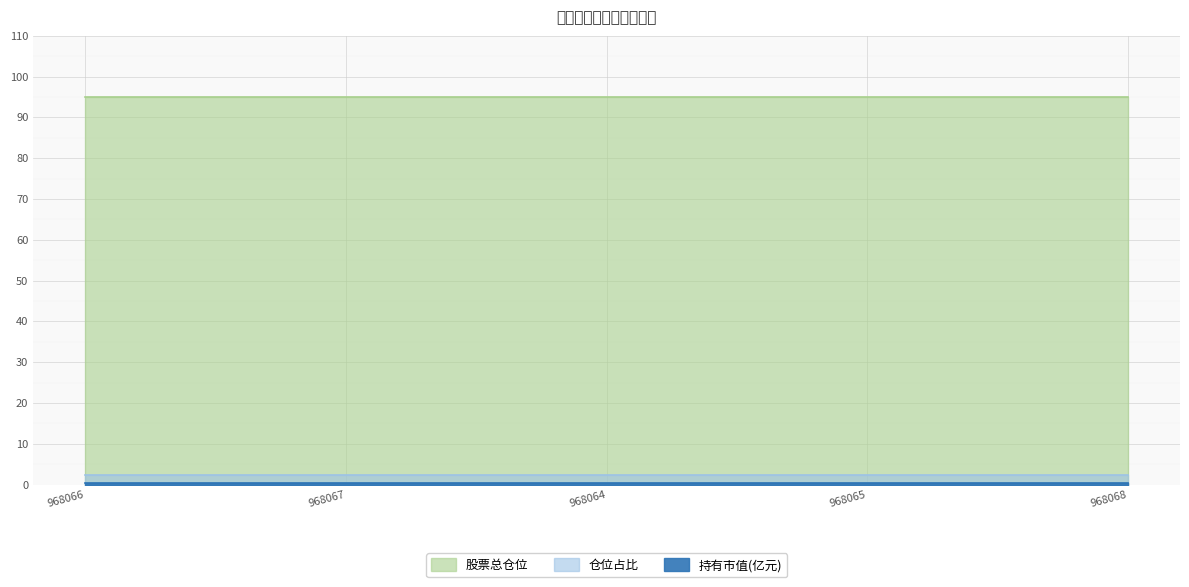

Reading right to left, extract all data points from this chart.

股票总仓位: 95.1	95.1	95.1	95.1	95.1
仓位占比: 2.4	2.4	2.4	2.4	2.4
持有市值(亿元): 0.5	0.5	0.5	0.5	0.5